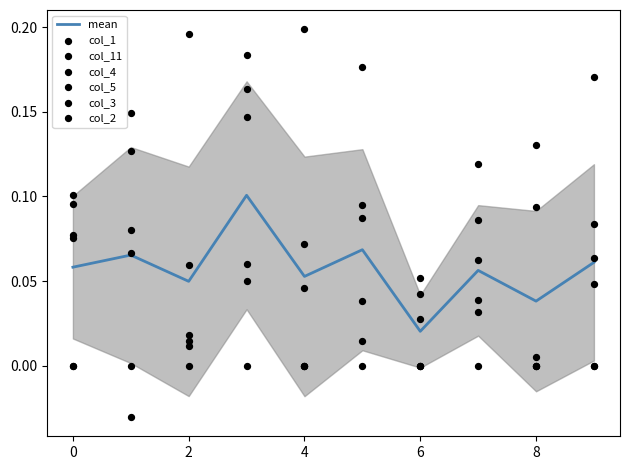

At which category is the sum across all series the highest?

3